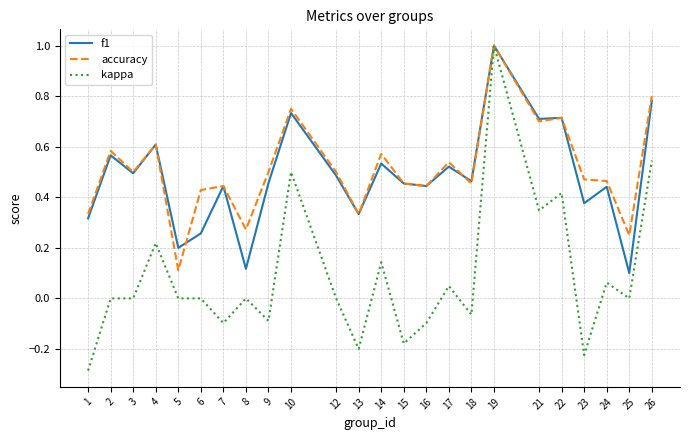

Rank the series at 8 from lowest to highest value.

kappa, f1, accuracy